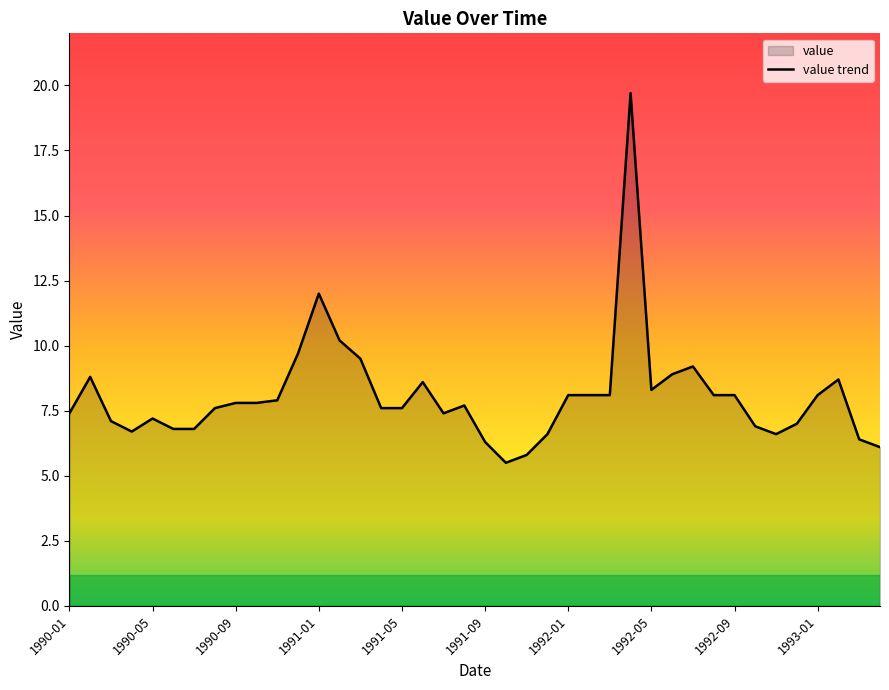

How many data points are above 7?

28